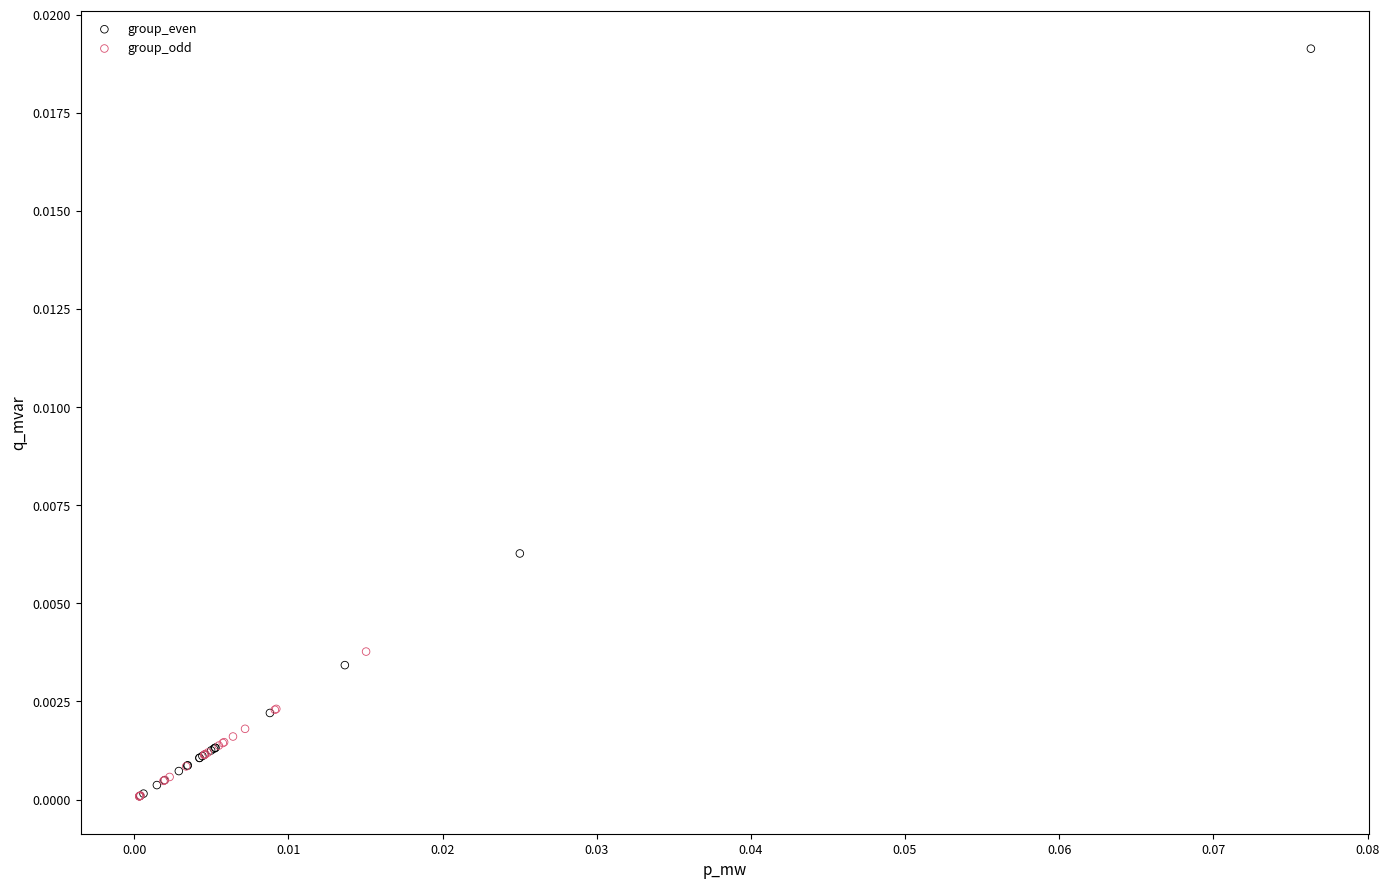

Which series reaches the maximum Y coordinate?

group_even